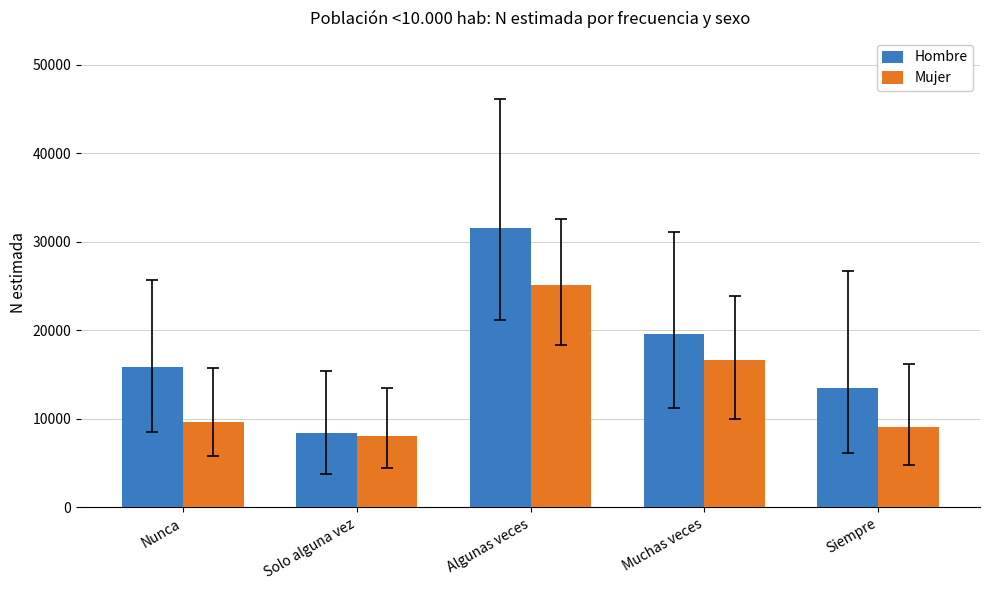

At which label does Hombre reach its peak?

Algunas veces